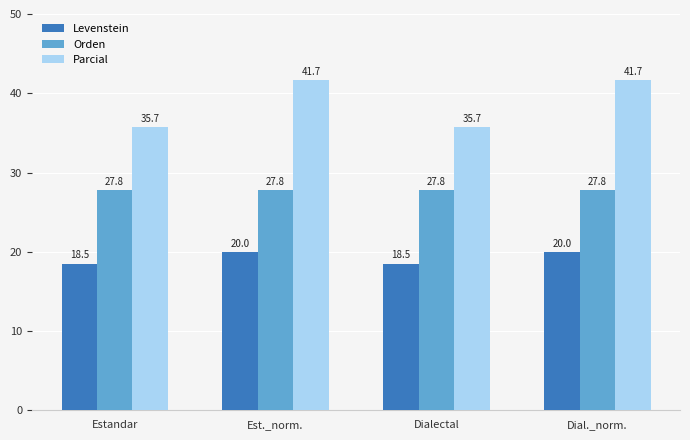

What is the value of the Levenstein bar at the 1st from the left?

18.5